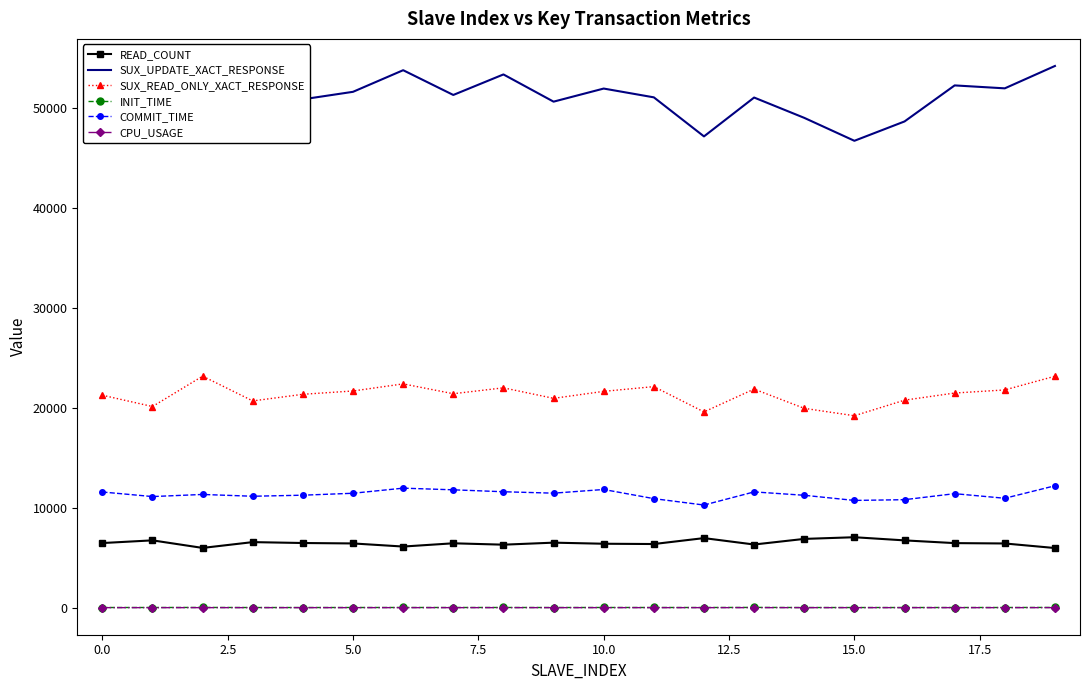

What is the difference between the maximum and minimum values in the READ_COUNT series?

1082.0